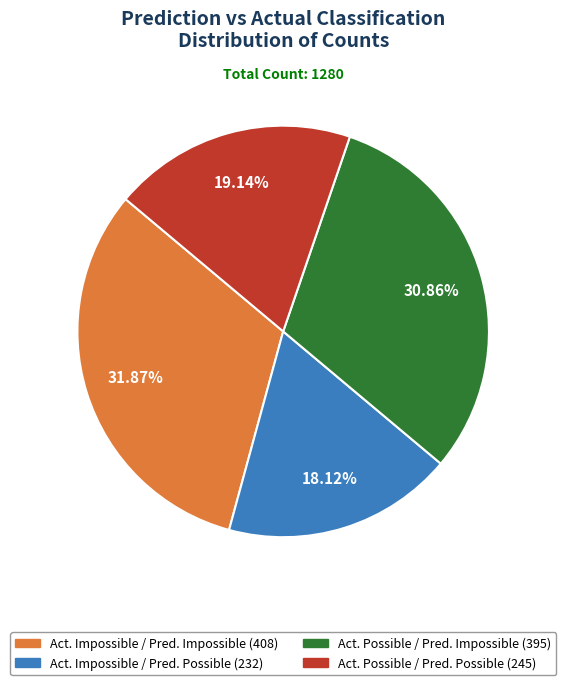

Is there a majority slice in this chart?

No